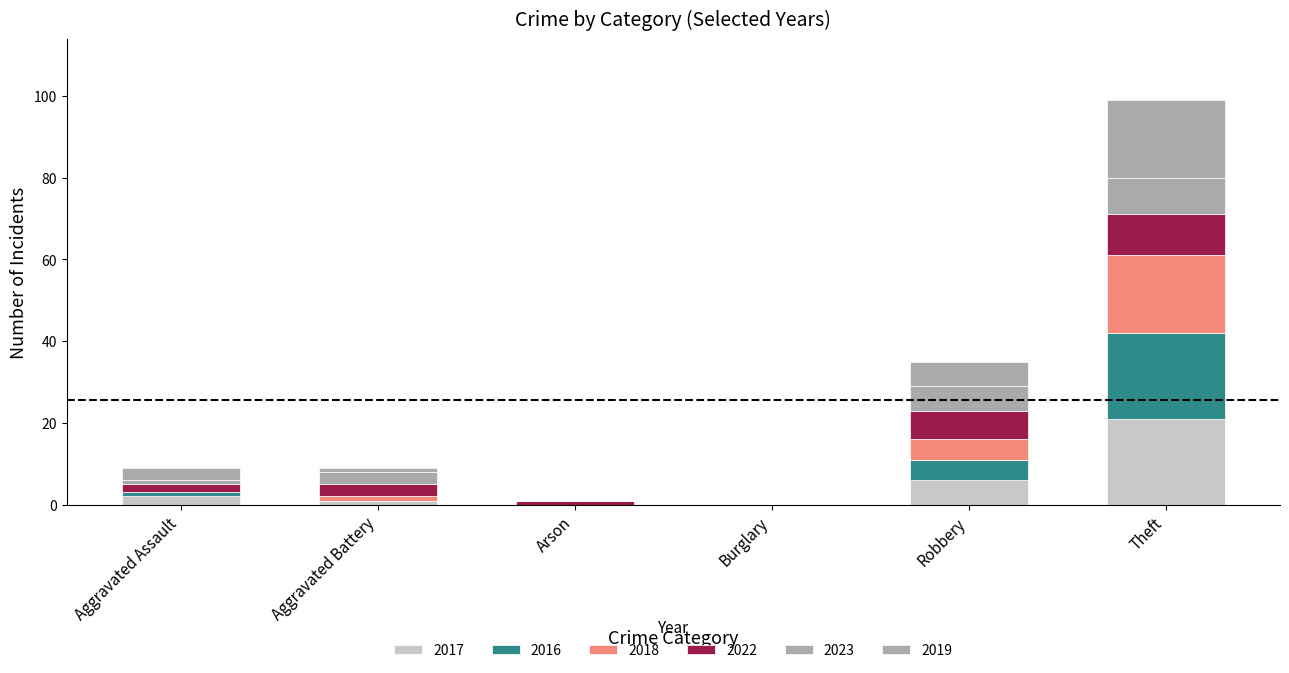

How many categories are shown in the chart?

6